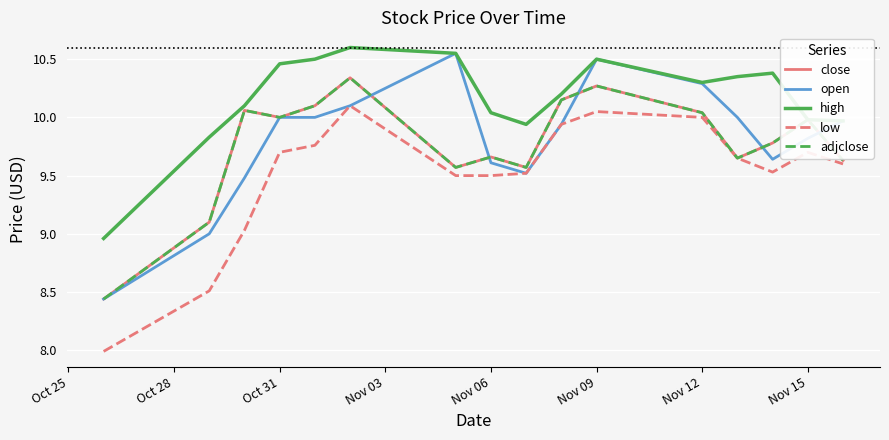

Does the chart have visible grid lines?

Yes